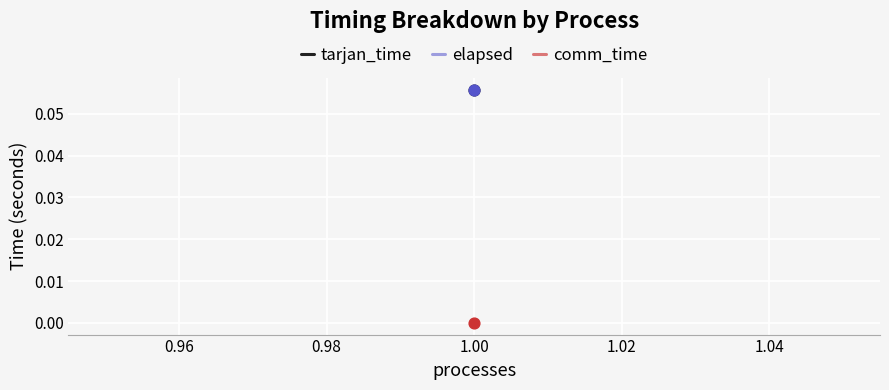

Which series has the largest Y range (max minus min)?

tarjan_time